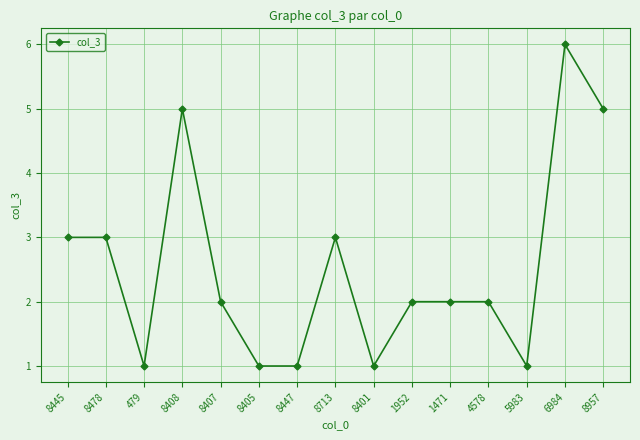

What is the average value?

3